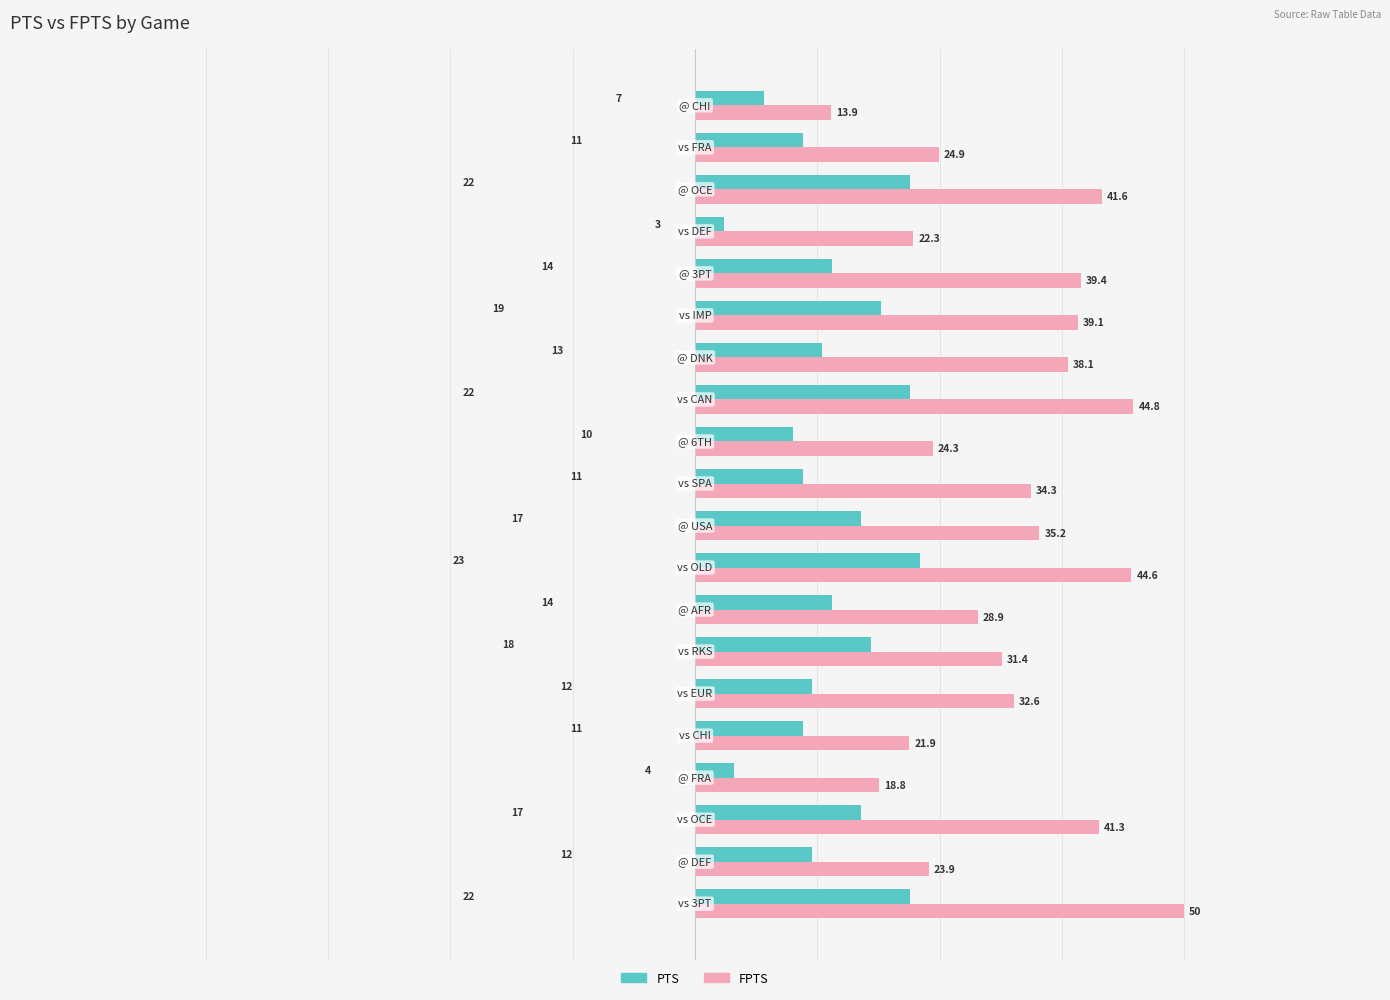

Which series has the largest total across all categories?

FPTS